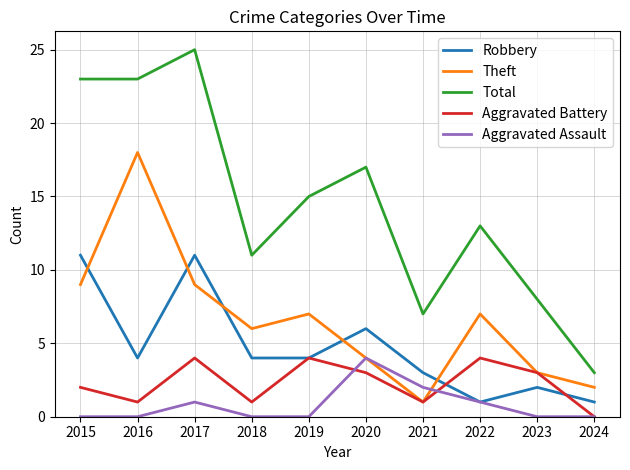

What is the greatest value displayed?

25